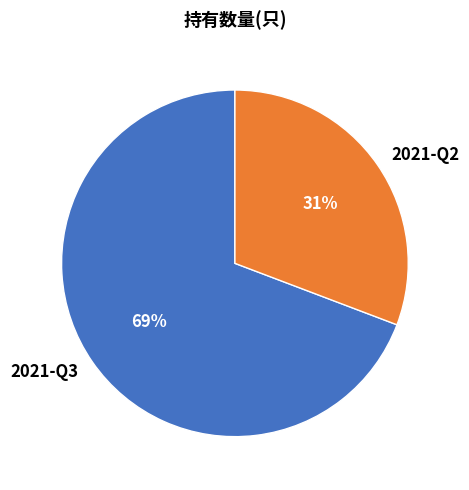

The 2021-Q3 slice represents 69% of the pie. True or false?

True